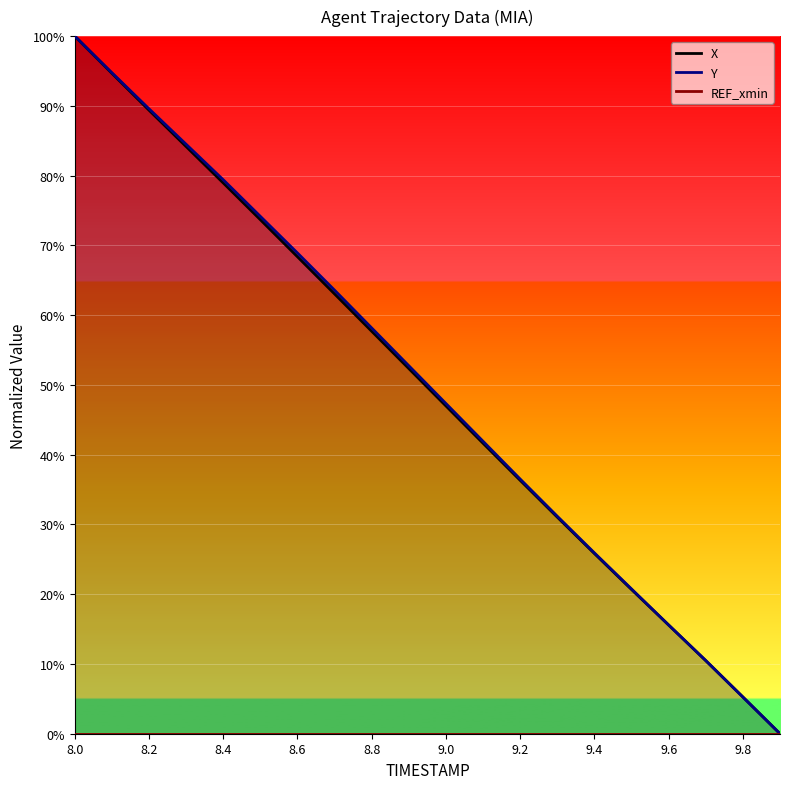

At which category does the chart reach its minimum across all series?

19